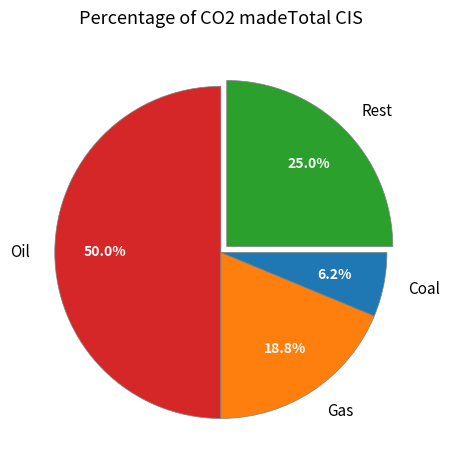

How many segments does this pie chart have?

4